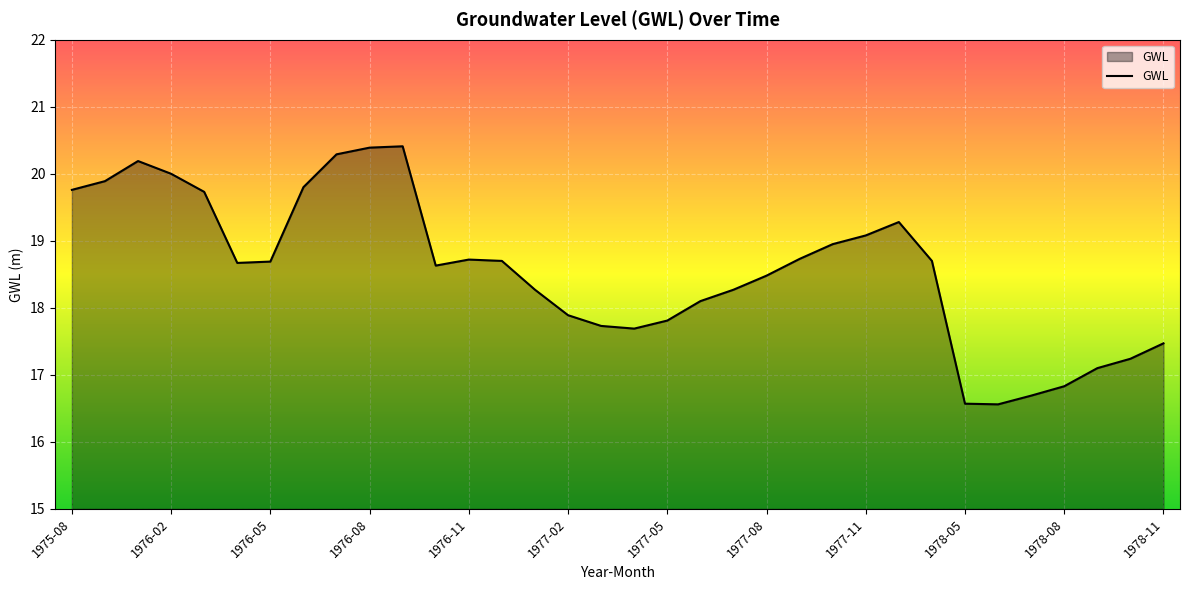

What is the maximum value shown in the chart?

20.4